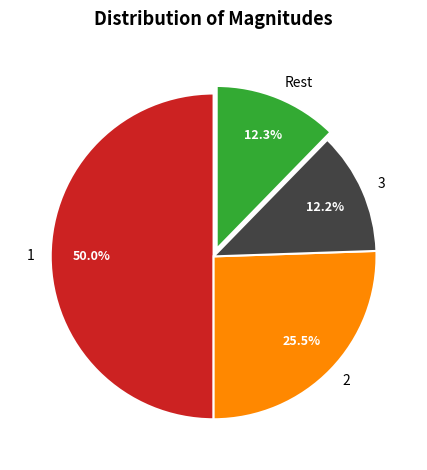

What percentage do 3 and 2 together represent?

37.7%